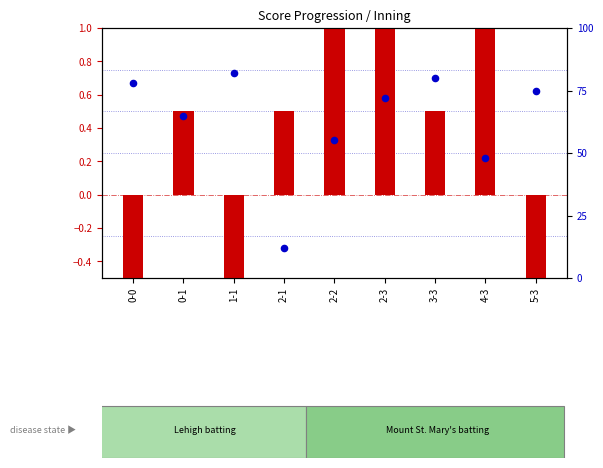

Is the value of transformed count at 1-1 greater than the value of percentile rank within the sample at 5-3?

No